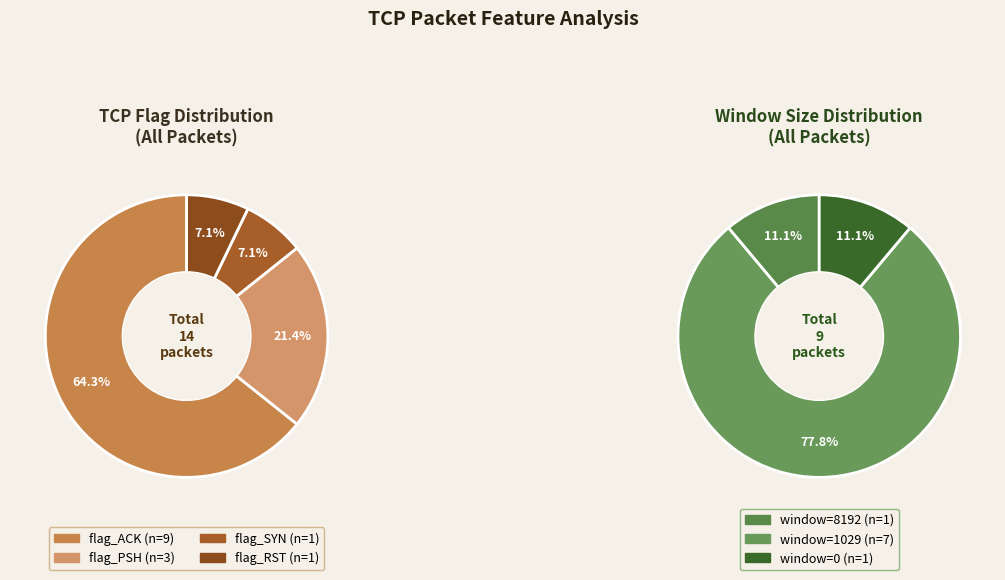

How much of the chart is everything except flag_CWR?

100.0%